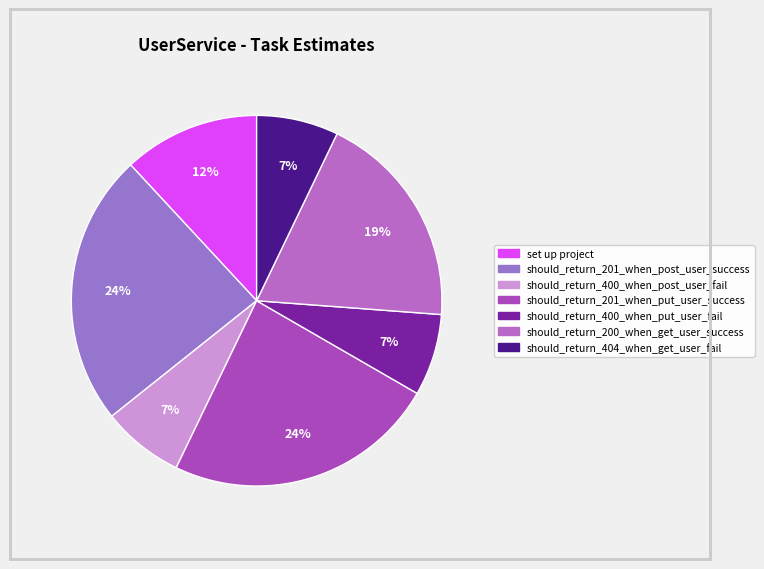

True or false: should_return_400_when_put_user_fail accounts for 7% of the total.

True